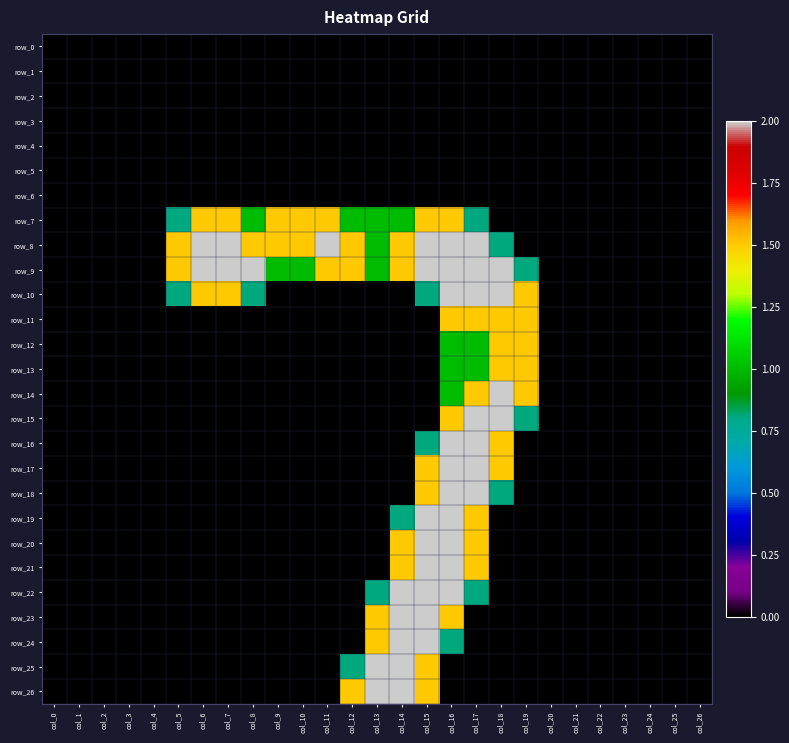

At col_9, list the series in order from largest to smallest.

row_7, row_8, row_9, row_0, row_1, row_2, row_3, row_4, row_5, row_6, row_10, row_11, row_12, row_13, row_14, row_15, row_16, row_17, row_18, row_19, row_20, row_21, row_22, row_23, row_24, row_25, row_26